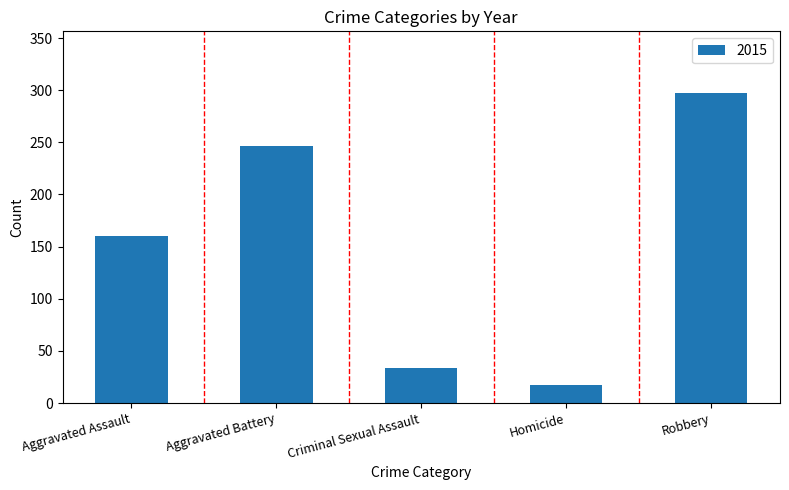

What is the sum of all values?

754